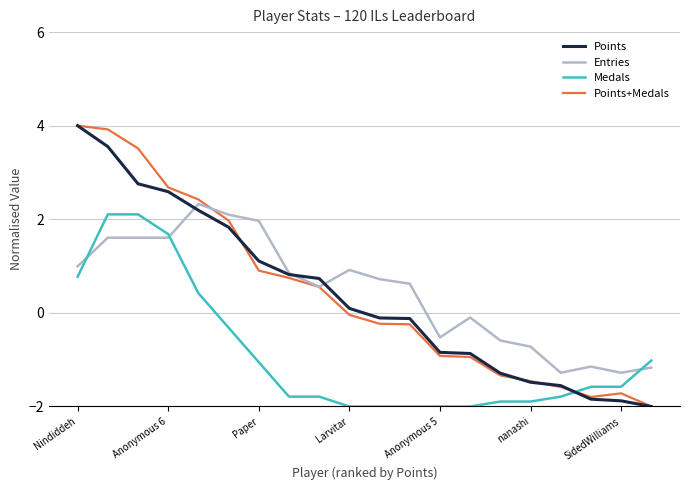

What is the maximum value shown in the chart?

4.0